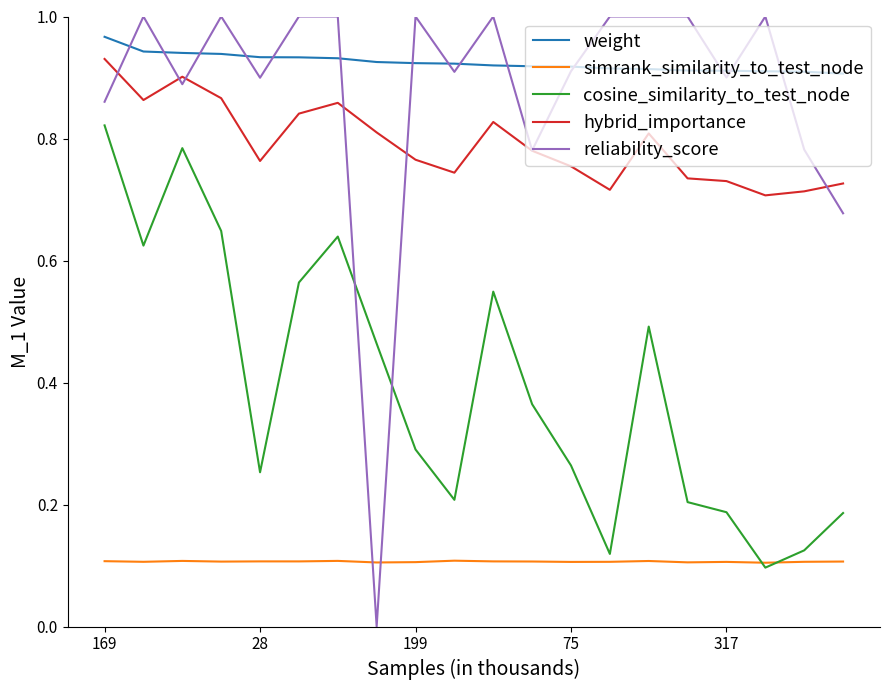

Which series ends up on top after the final intersection of cosine_similarity_to_test_node and reliability_score?

reliability_score